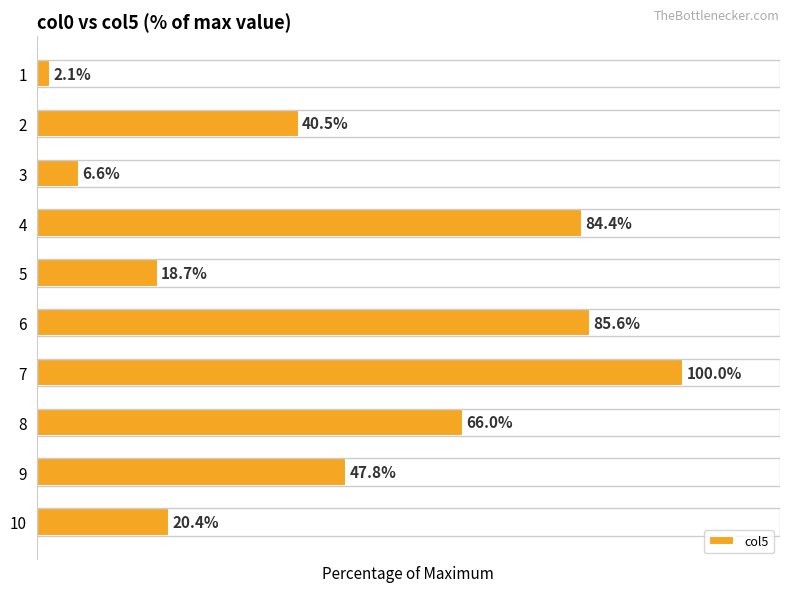

List the labels in order of value, largest first.

7, 6, 4, 8, 9, 2, 10, 5, 3, 1